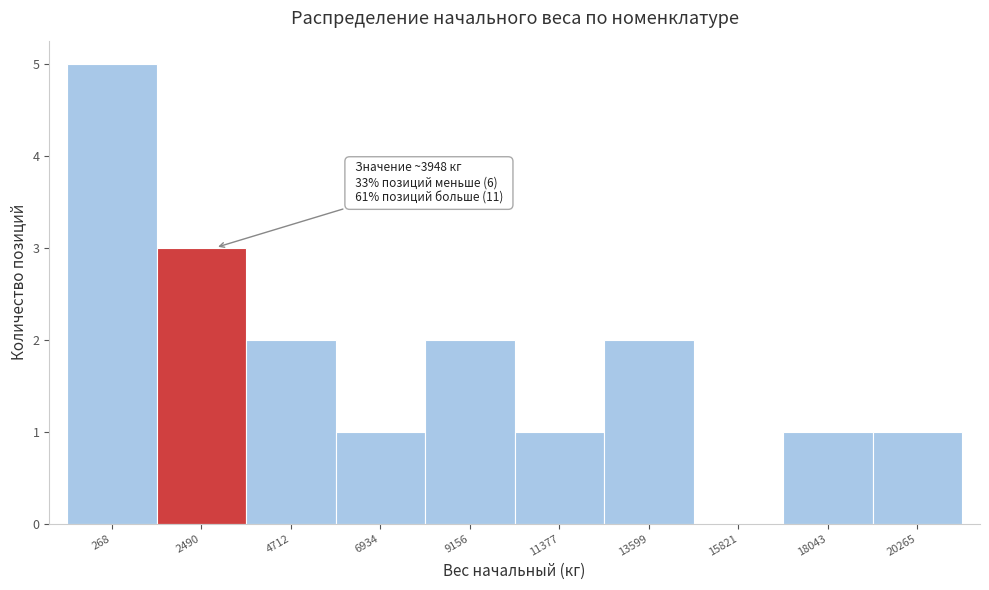

Reading left to right, transcribe all the data shown in this chart.

268=5	2490=3	4712=2	6934=1	9156=2	11377=1	13599=2	15821=0	18043=1	20265=1